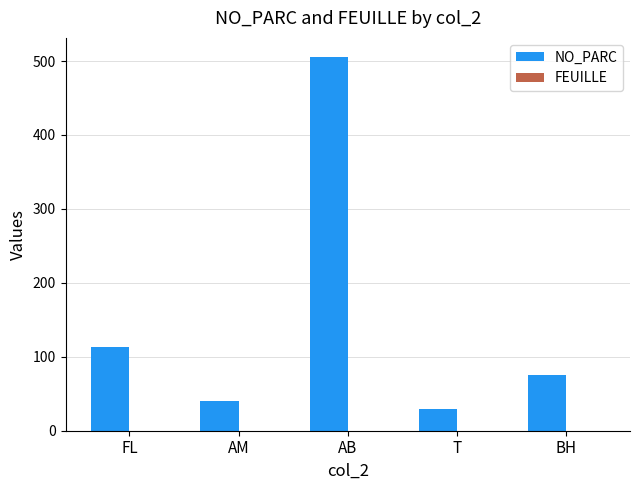

What is the maximum value shown in the chart?

506